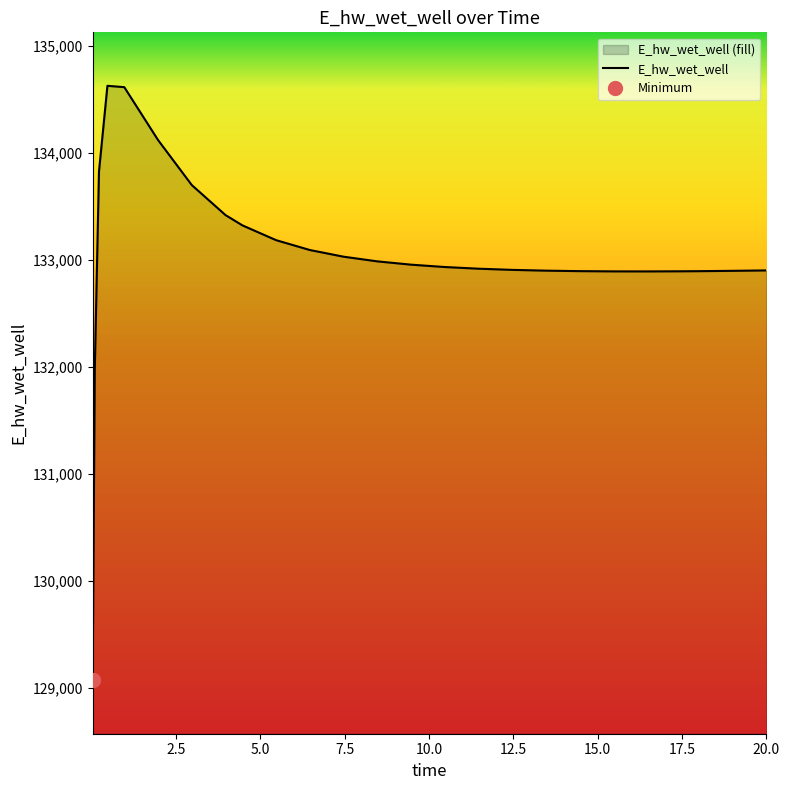

The chart shows a value of 195647.4 at 17.5. True or false?

False